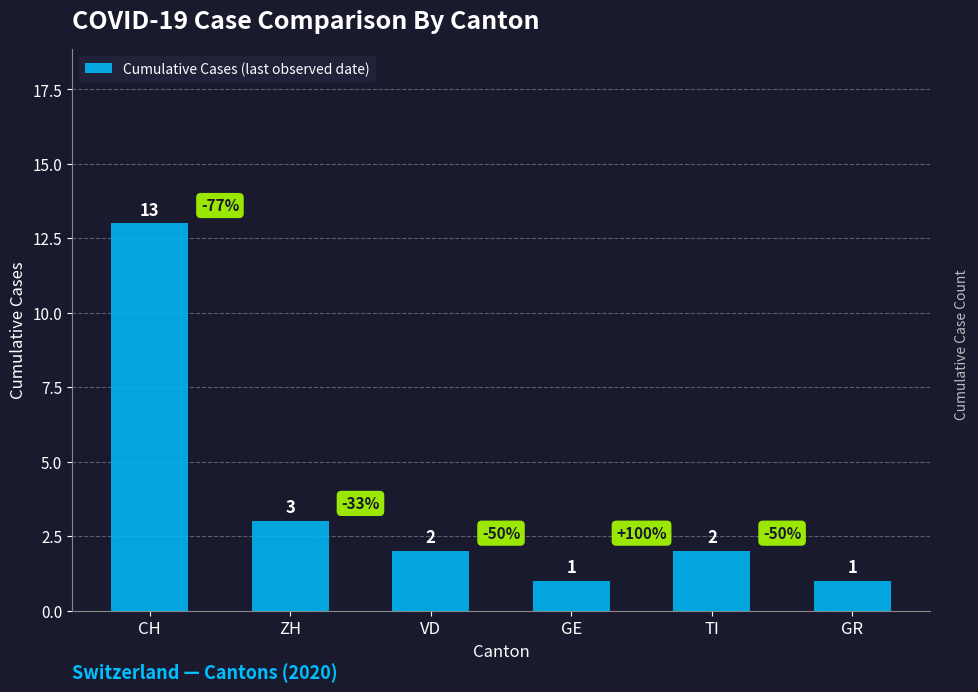

What is the change in value from CH to ZH?

-10